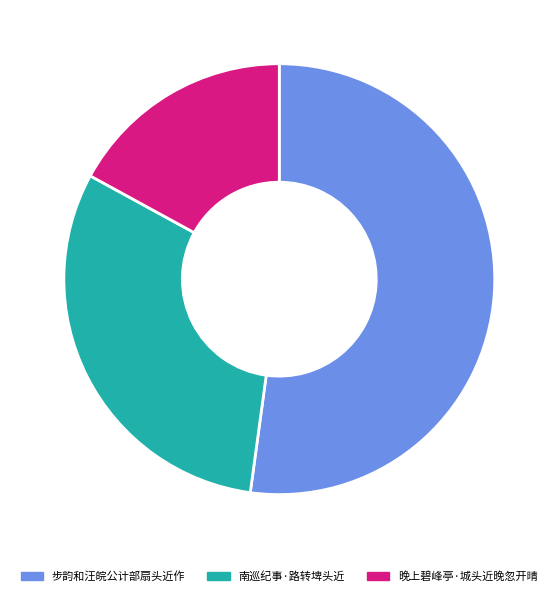

How many slices are in this pie chart?

3